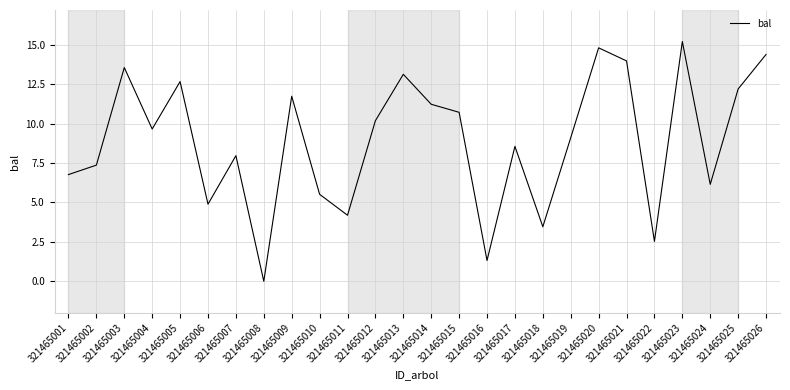

Reading left to right, what are all the values shown in this chart?

6.8	7.4	13.6	9.7	12.7	4.9	8.0	0.0	11.7	5.5	4.2	10.2	13.1	11.2	10.7	1.3	8.6	3.5	9.1	14.8	14.0	2.5	15.2	6.2	12.2	14.4